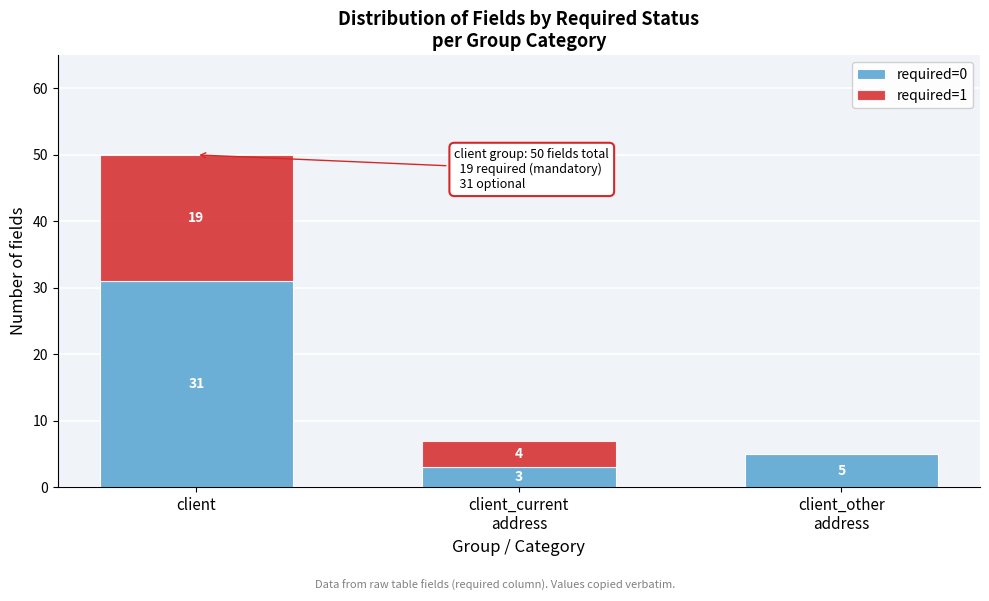

Is it true that required=0 equals 31 at client?

True